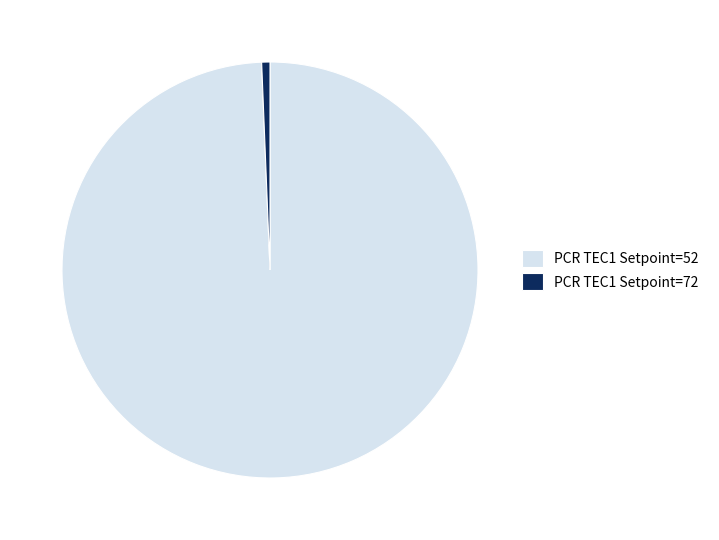

Does PCR TEC1 Setpoint=72 account for over 50% of the chart?

No